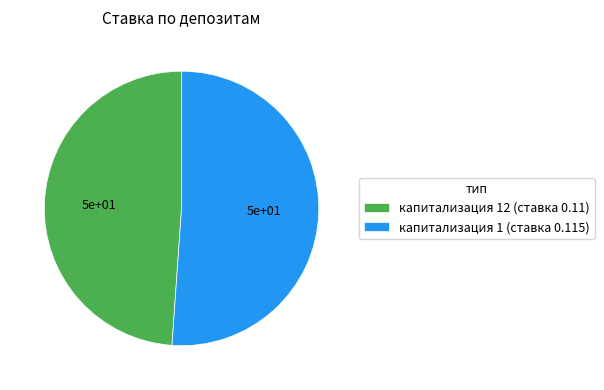

Between капитализация 1 (ставка 0.115) and капитализация 12 (ставка 0.11), which is larger?

капитализация 1 (ставка 0.115)